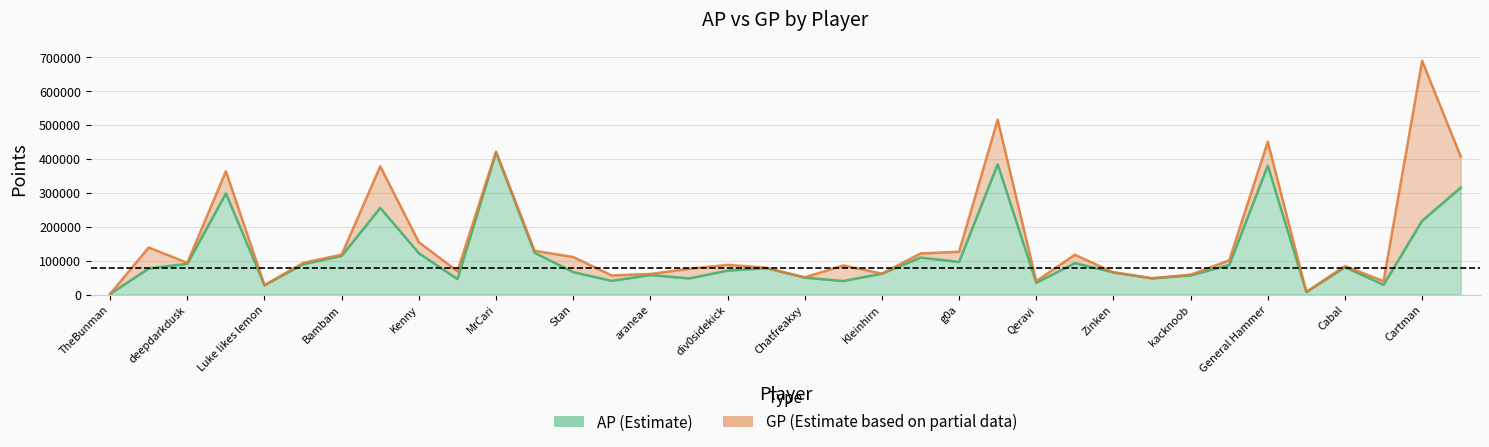

The value of AP at General Hammer is 250362. True or false?

False